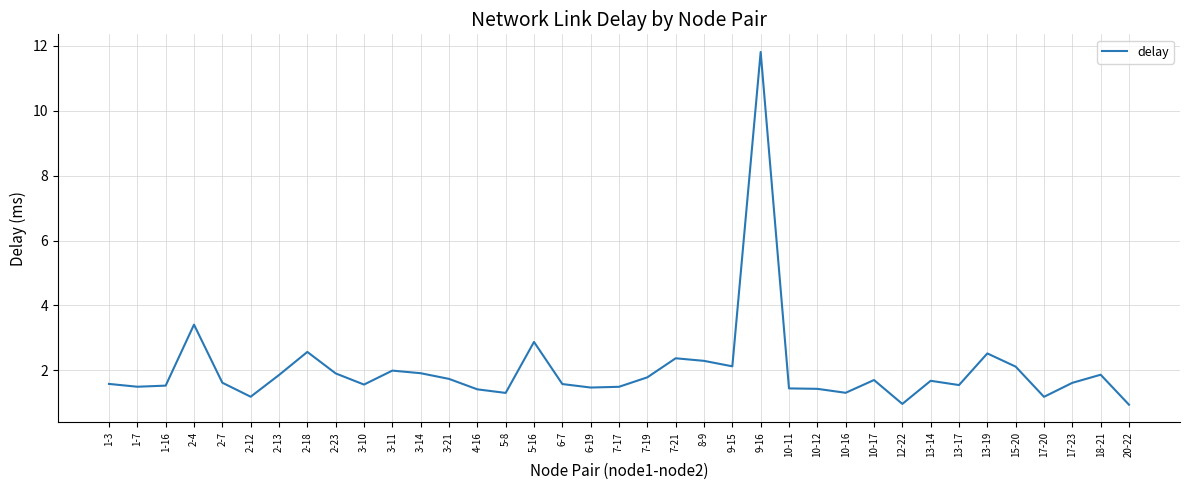

Count the number of categories in the chart.

37